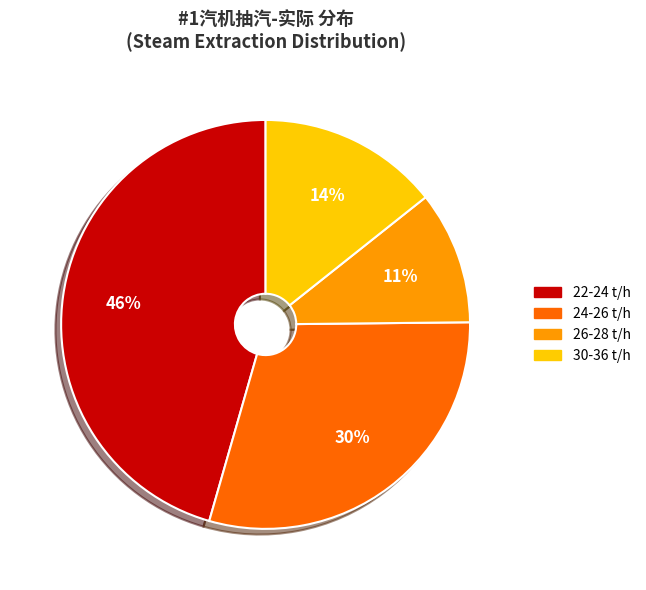

Is there a majority slice in this chart?

No